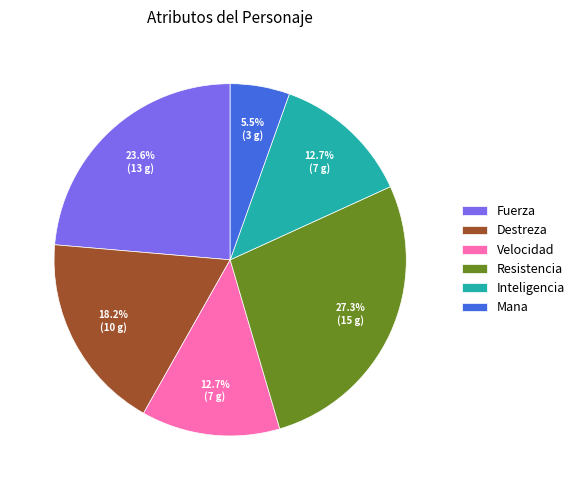

Does Resistencia account for over 50% of the chart?

No